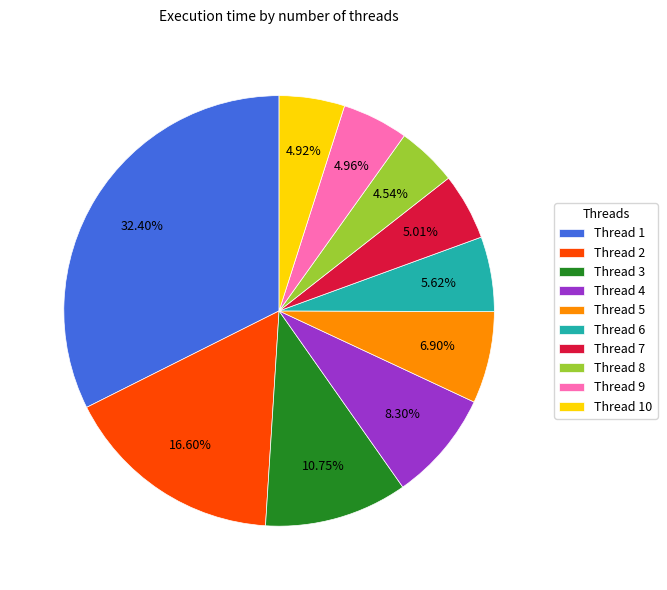

What is the ratio of the value at Thread 6 to the value at Thread 10?

1.1